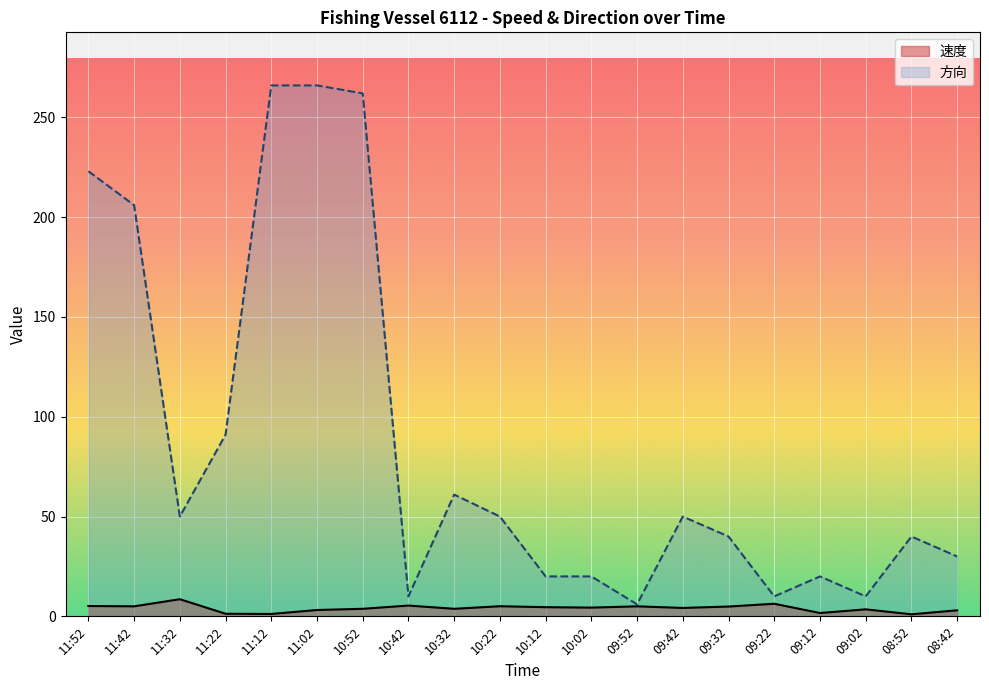

Between 11:32 and 10:12, which series saw the biggest shift?

方向